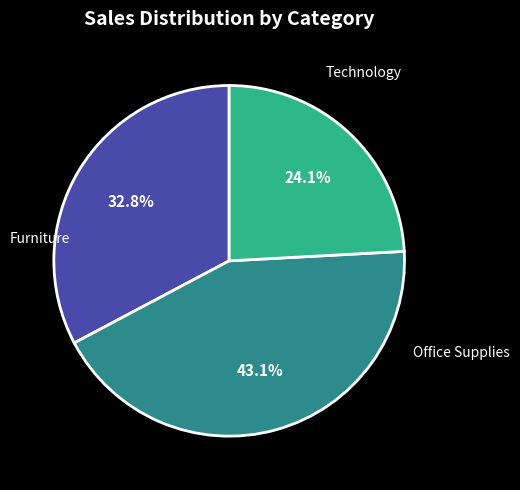

Is there any slice that represents more than half of the pie?

No